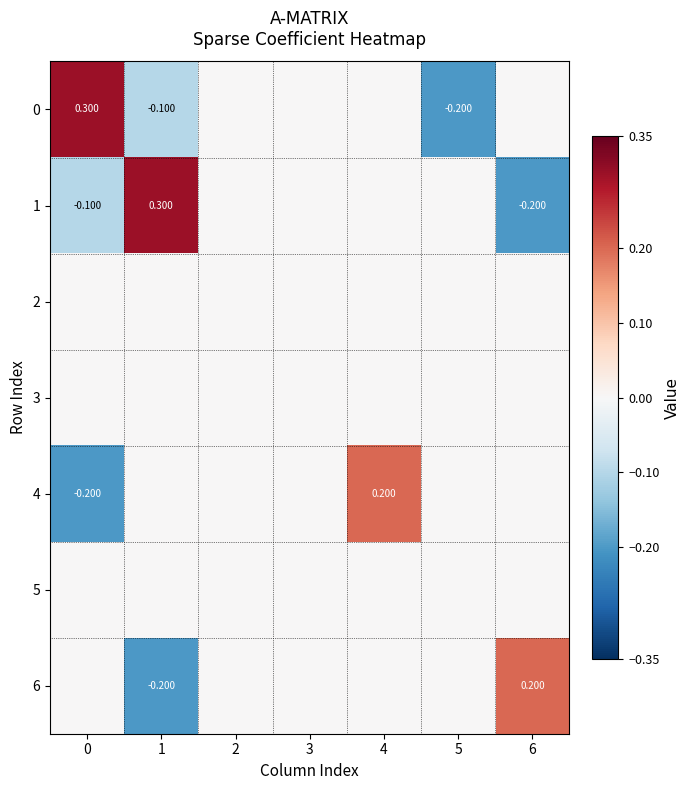

The value of 3 at 6 is 0.0. True or false?

True